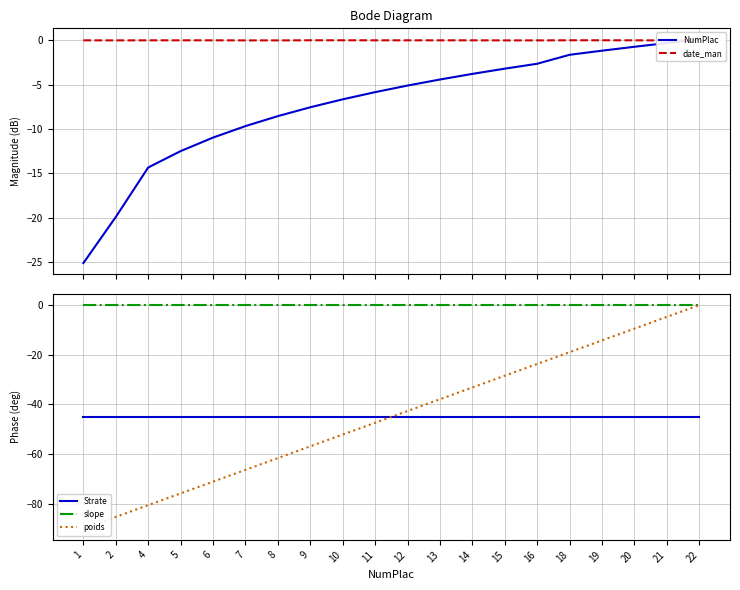

Reading left to right, list all the values displayed in this chart.

NumPlac: 1=-25.1	2=-19.9	4=-14.3	5=-12.5	6=-11.0	7=-9.7	8=-8.6	9=-7.6	10=-6.7	11=-5.8	12=-5.1	13=-4.4	14=-3.8	15=-3.2	16=-2.6	18=-1.6	19=-1.2	20=-0.7	21=-0.3	22=0.1
date_man: 1=-0.0	2=-0.0	4=-0.0	5=-0.0	6=-0.0	7=-0.0	8=-0.0	9=0.0	10=0.0	11=-0.0	12=-0.0	13=-0.0	14=-0.0	15=-0.0	16=-0.0	18=0.0	19=0.0	20=-0.0	21=-0.0	22=-0.0
Strate: 1=-45.0	2=-45.0	4=-45.0	5=-45.0	6=-45.0	7=-45.0	8=-45.0	9=-45.0	10=-45.0	11=-45.0	12=-45.0	13=-45.0	14=-45.0	15=-45.0	16=-45.0	18=-45.0	19=-45.0	20=-45.0	21=-45.0	22=-45.0
slope: 1=0.0	2=0.0	4=0.0	5=0.0	6=0.0	7=0.0	8=0.0	9=0.0	10=0.0	11=0.0	12=0.0	13=0.0	14=0.0	15=0.0	16=0.0	18=0.0	19=0.0	20=0.0	21=0.0	22=0.0
poids: 1=-90.0	2=-85.3	4=-80.5	5=-75.8	6=-71.1	7=-66.3	8=-61.6	9=-56.8	10=-52.1	11=-47.4	12=-42.6	13=-37.9	14=-33.2	15=-28.4	16=-23.7	18=-18.9	19=-14.2	20=-9.5	21=-4.7	22=-0.0